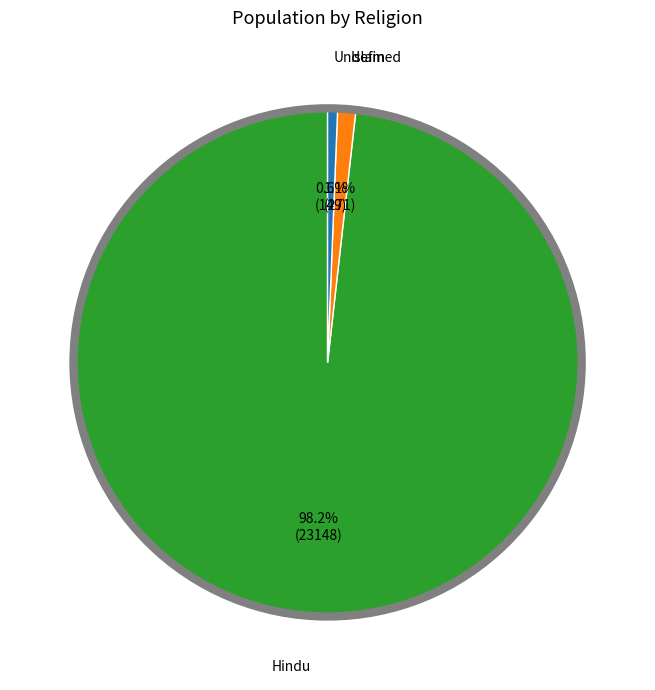

How many slices are in this pie chart?

3